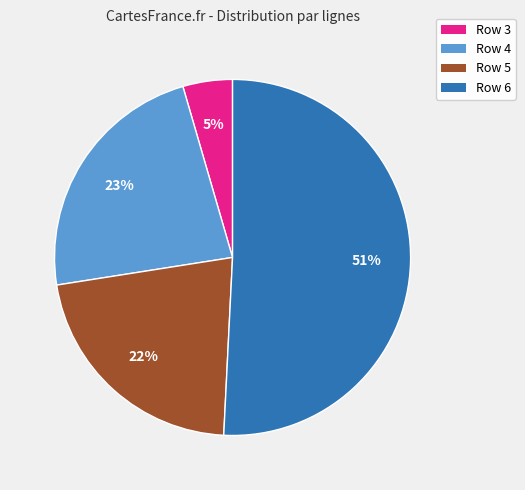

Which category has the biggest portion of the pie?

Row 6